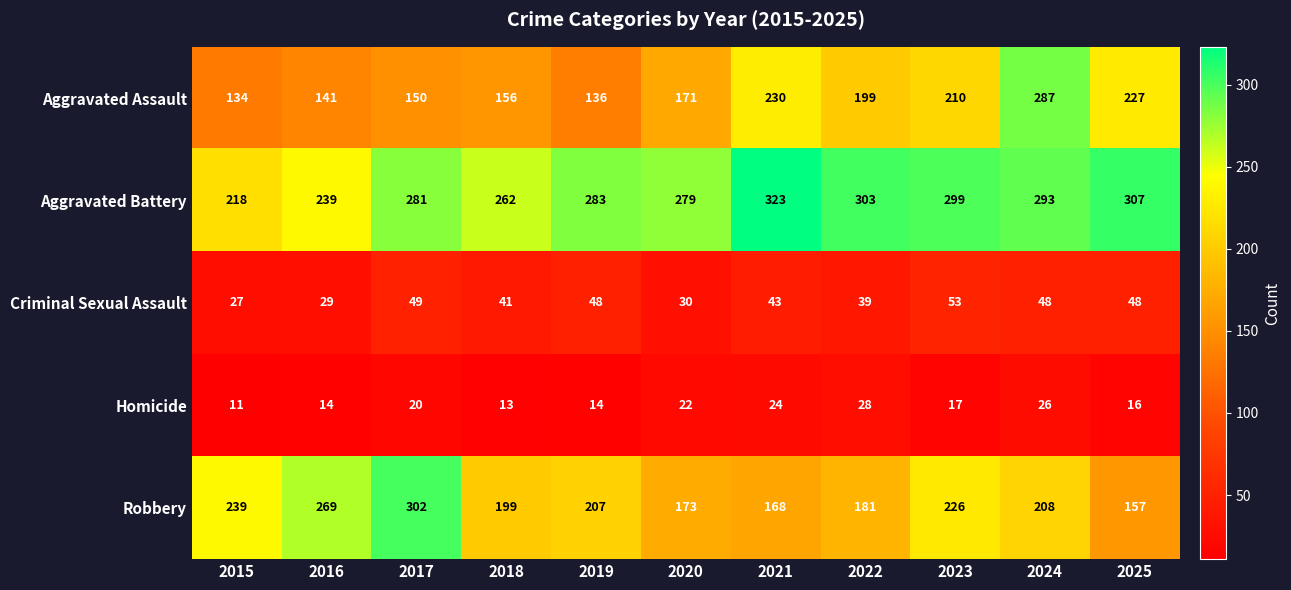

Between 2020 and 2024, which series saw the biggest shift?

Aggravated Assault